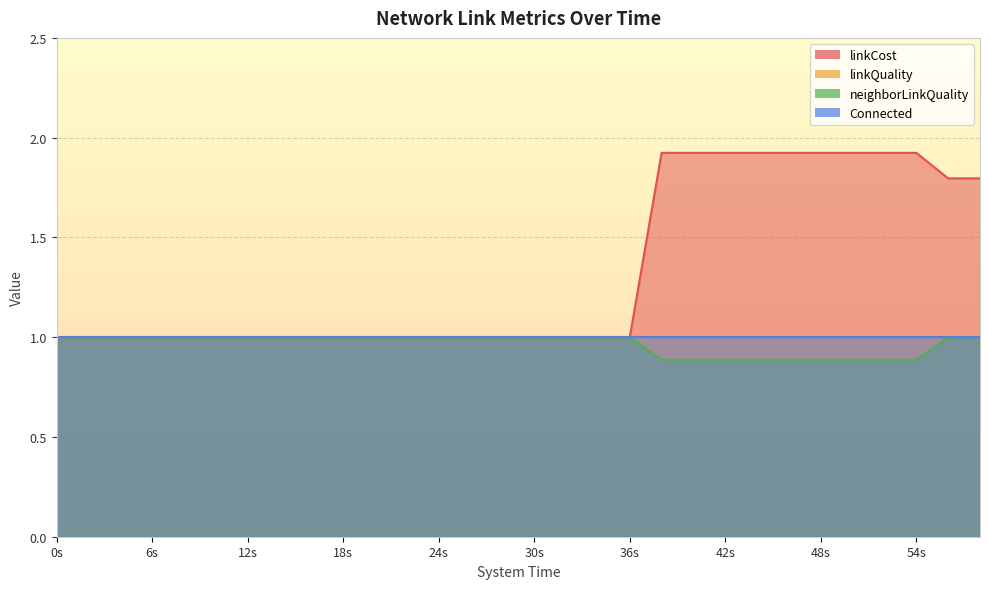

At how many categories does at least one series exceed 1?

11